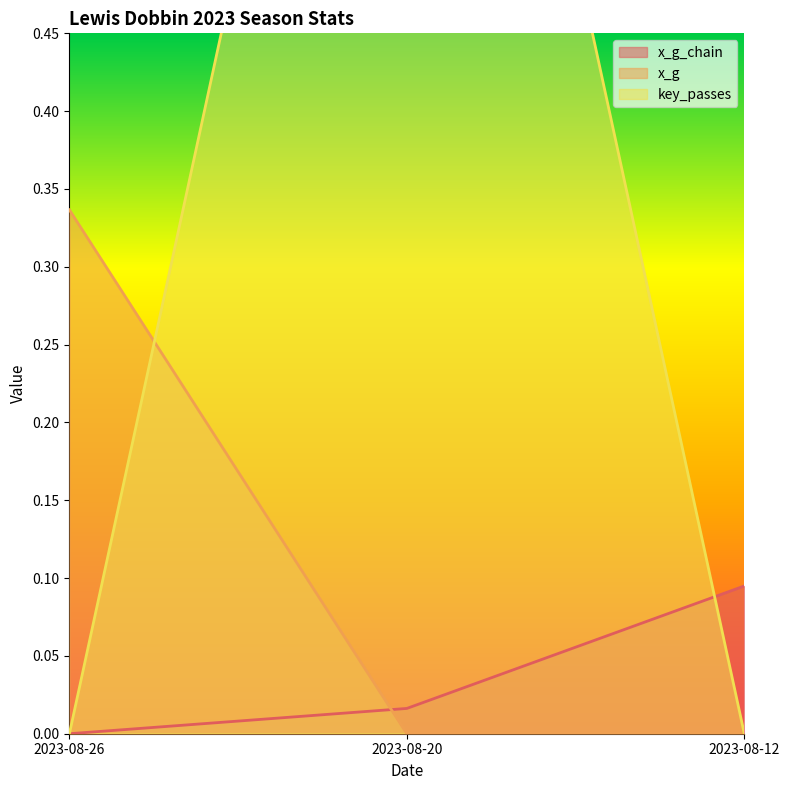

How many values in x_g are above zero?

1